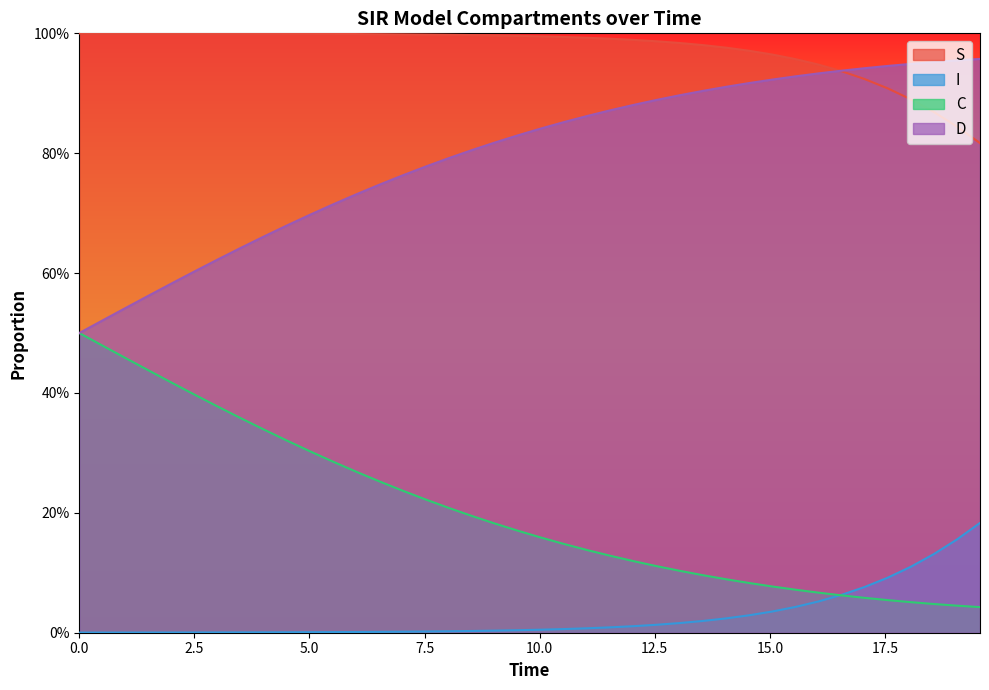

What are all the series names shown in the legend?

S, I, C, D